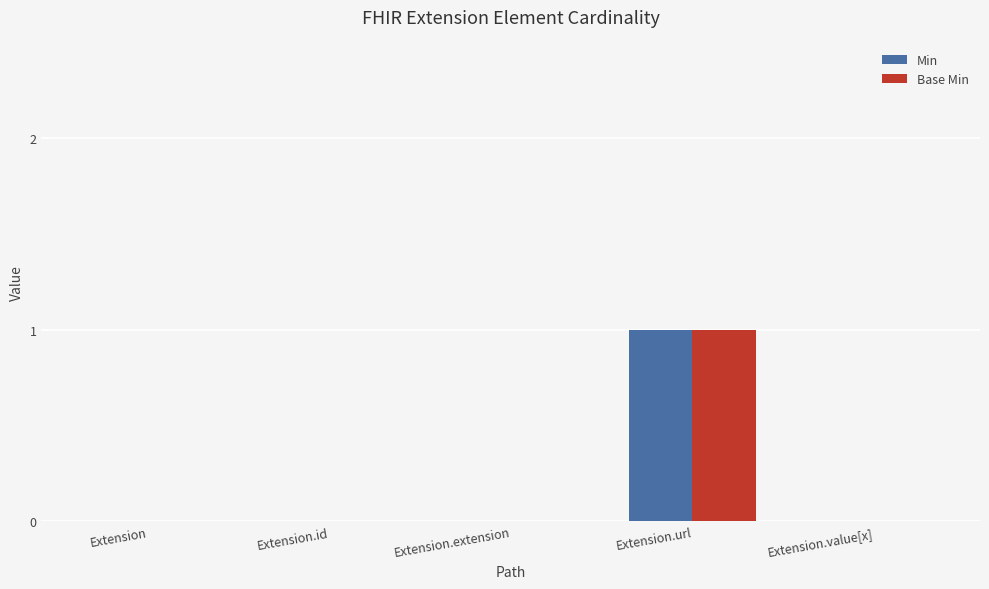

How many groups of bars are there?

5